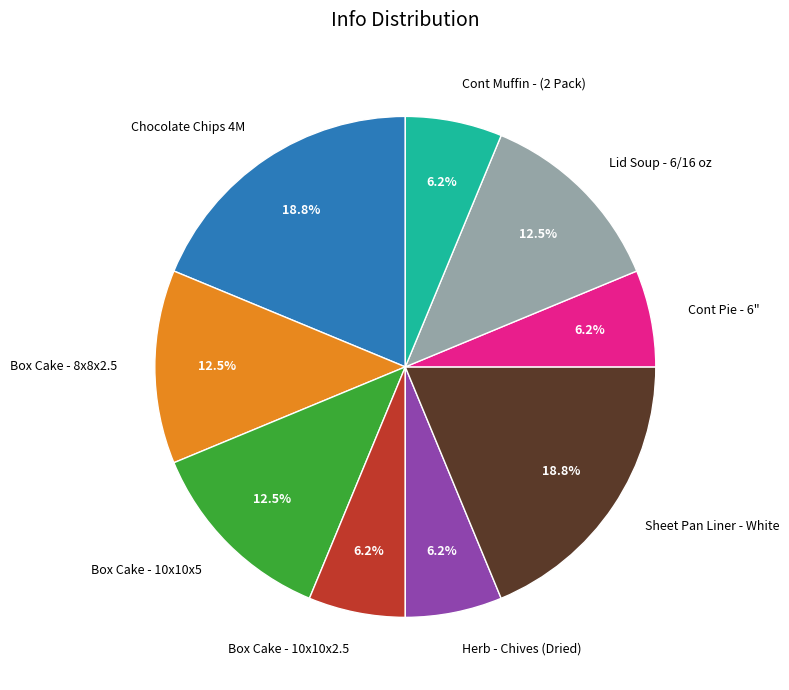

Between Box Cake - 10x10x5 and Herb - Chives (Dried), which is larger?

Box Cake - 10x10x5